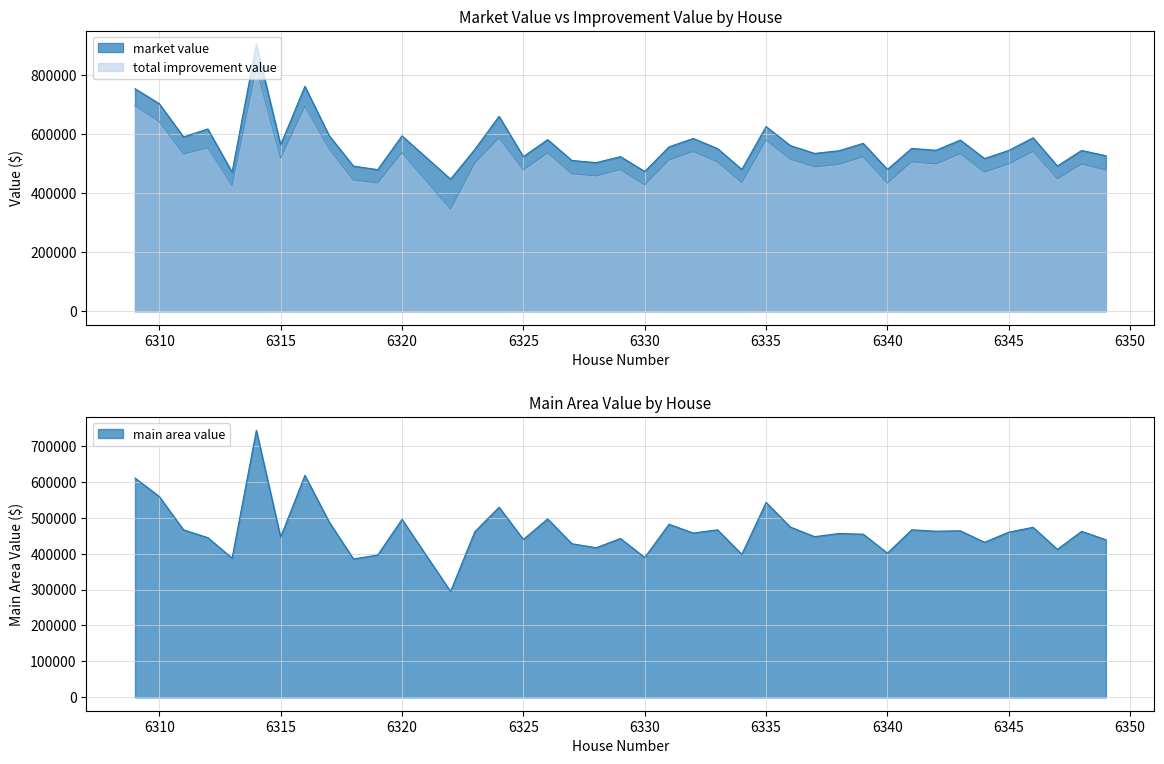

How many data points in main area value are less than 459784?

20